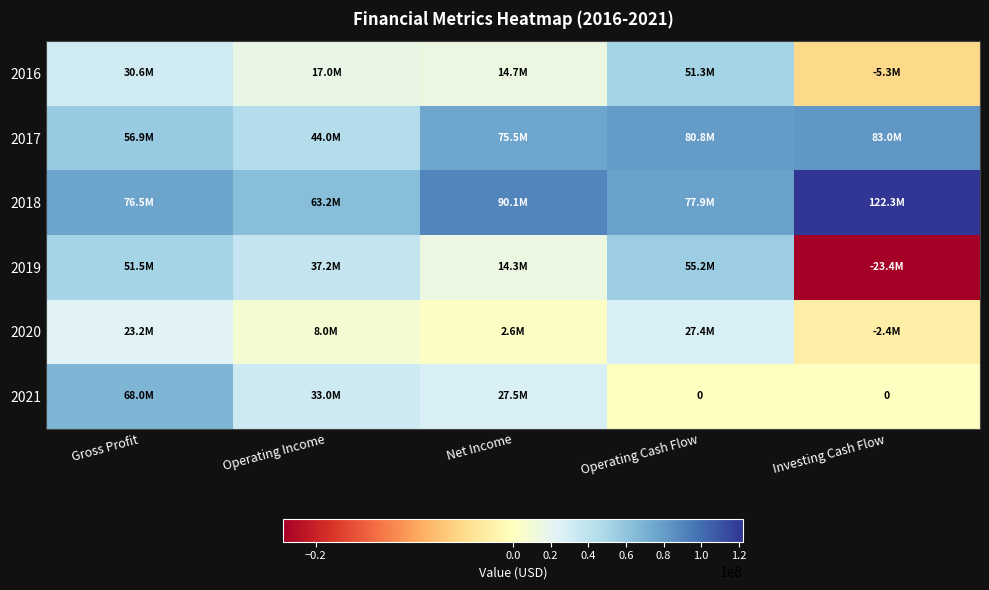

Rank the series at Net Income from highest to lowest value.

2018, 2017, 2021, 2016, 2019, 2020